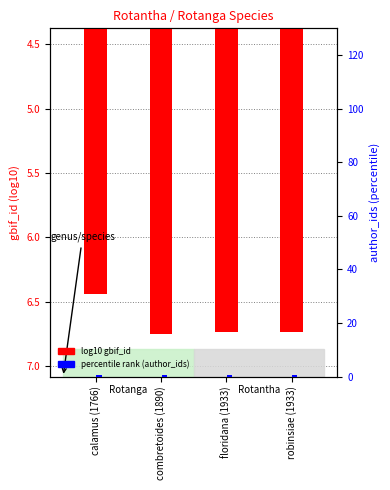

Is it true that percentile rank equals 0.5 at calamus (1766)?

True